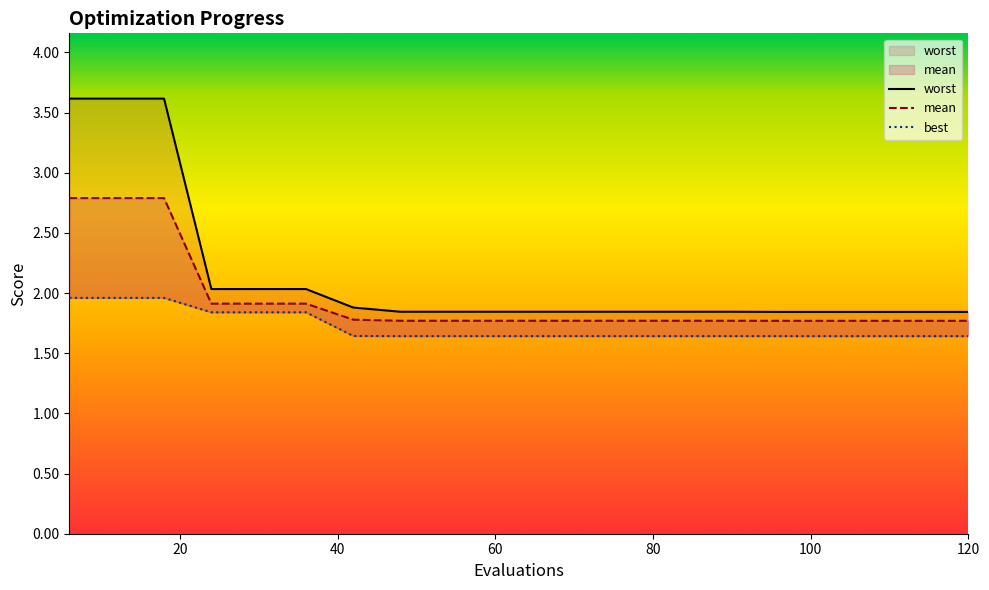

Reading left to right, what are all the values shown in this chart?

worst: 3.6	3.6	3.6	2.0	2.0	2.0	1.9	1.8	1.8	1.8	1.8	1.8	1.8	1.8	1.8	1.8	1.8	1.8	1.8	1.8
mean: 2.8	2.8	2.8	1.9	1.9	1.9	1.8	1.8	1.8	1.8	1.8	1.8	1.8	1.8	1.8	1.8	1.8	1.8	1.8	1.8
best: 2.0	2.0	2.0	1.8	1.8	1.8	1.6	1.6	1.6	1.6	1.6	1.6	1.6	1.6	1.6	1.6	1.6	1.6	1.6	1.6